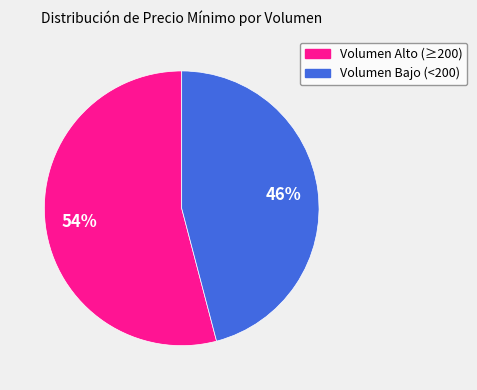

To the nearest percent, what is the average slice percentage?

50%